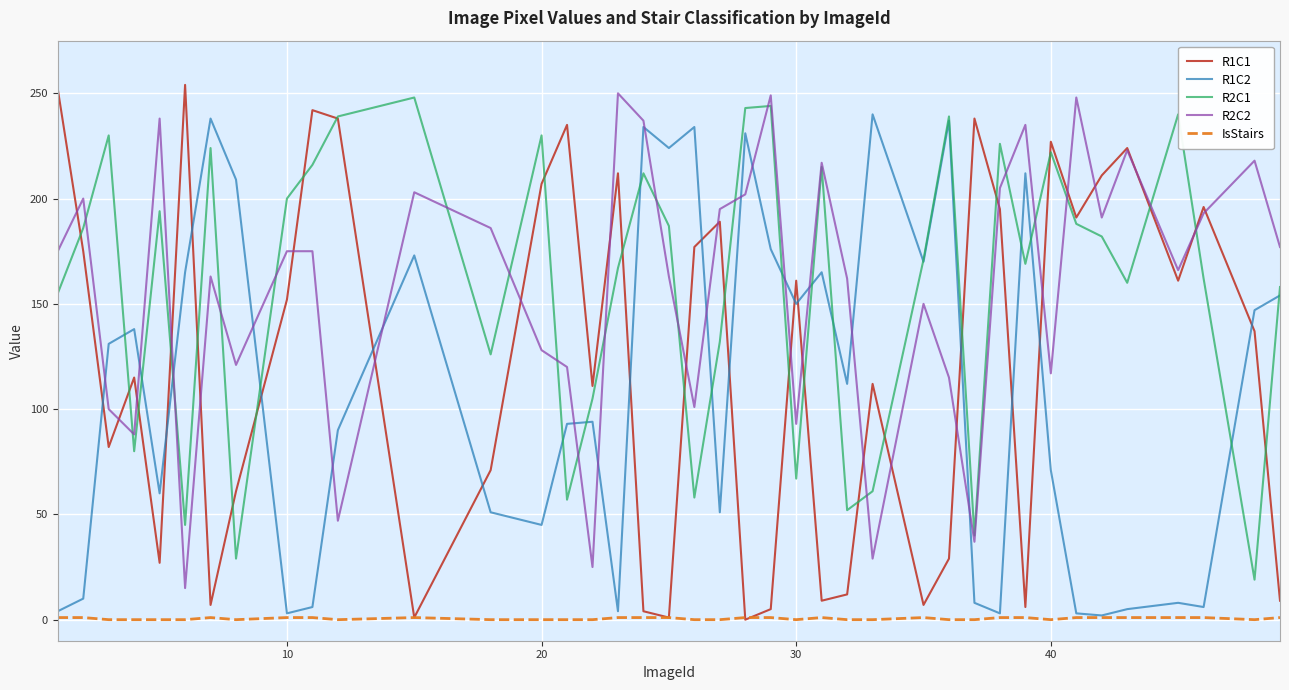

Which series has the widest spread of values?

R1C1